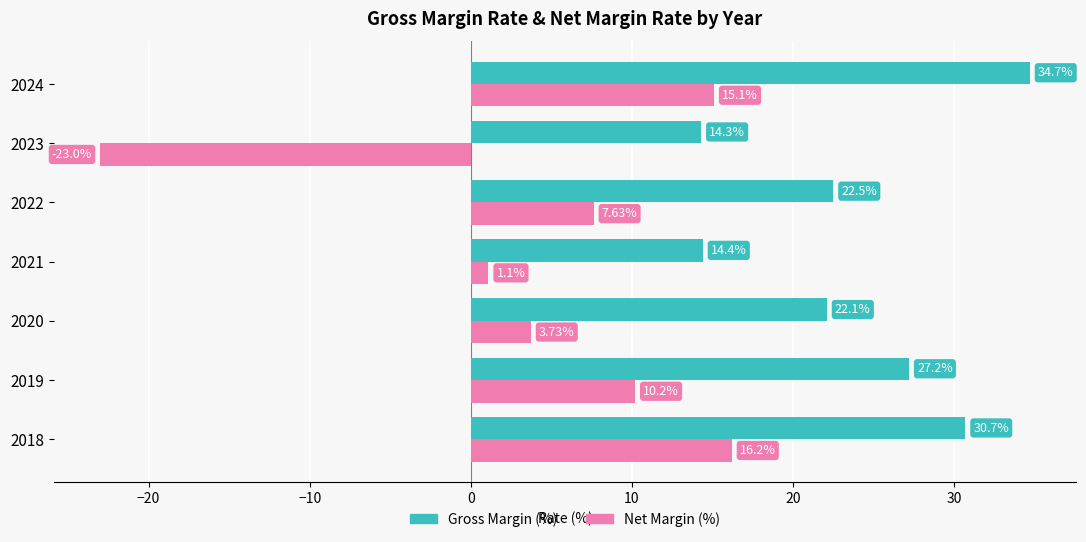

Which series has the largest range (max minus min)?

Net Margin (%)